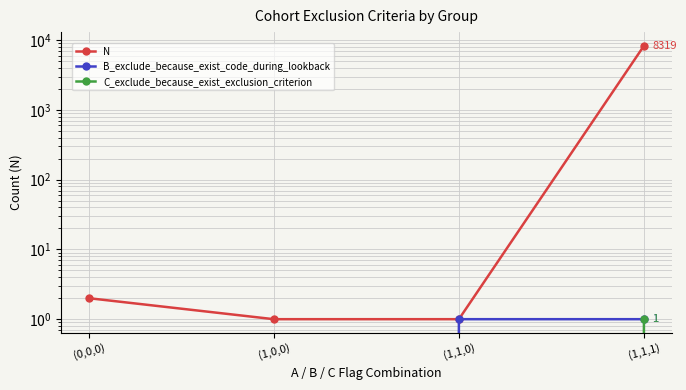

How many B_exclude_because_exist_code_during_lookback values are between 0 and 1?

4